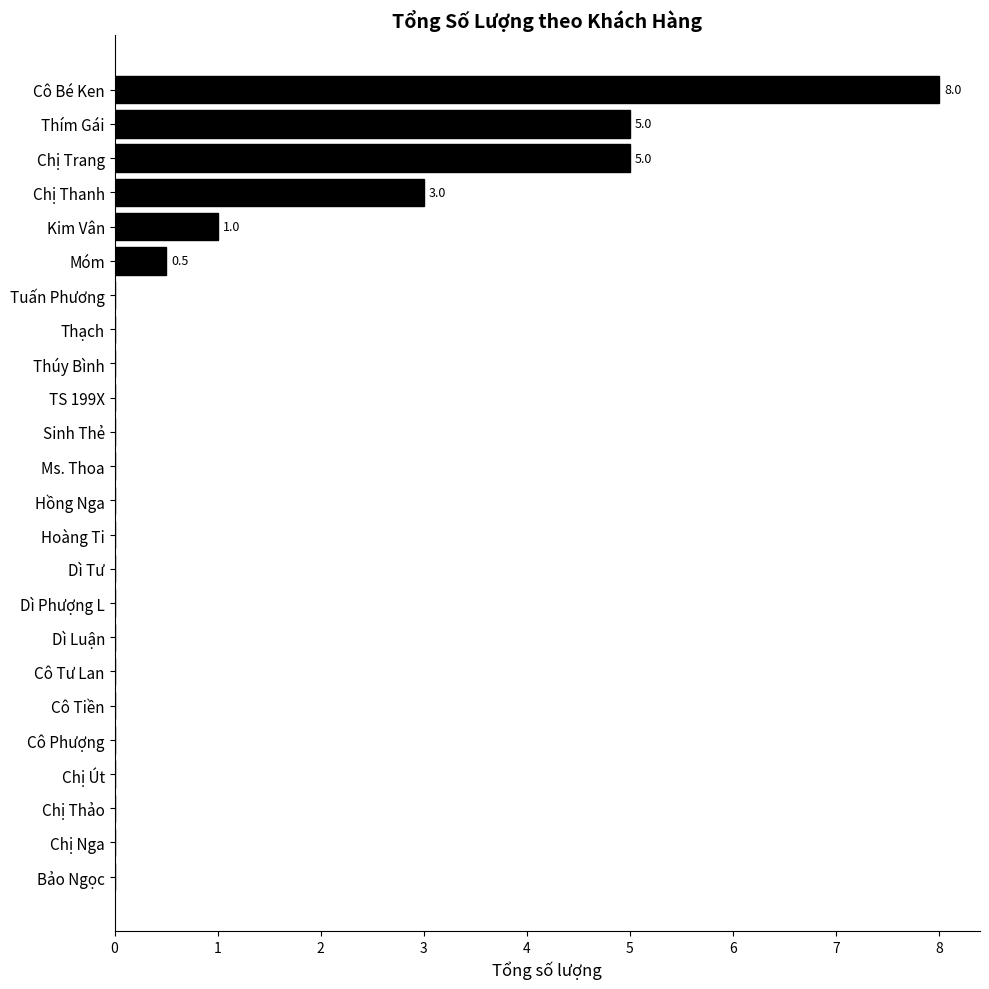

What is the change in value from Cô Bé Ken to Thím Gái?

-3.0